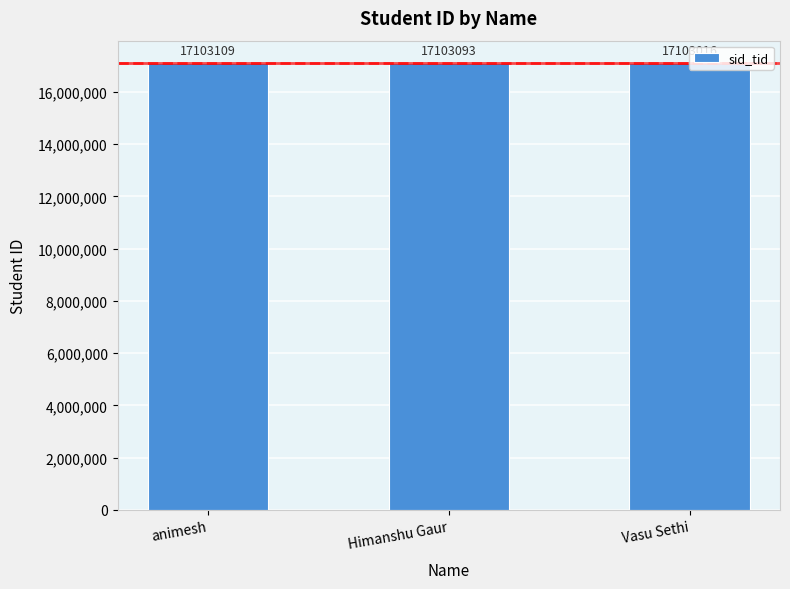

What is the greatest value displayed?

17103109